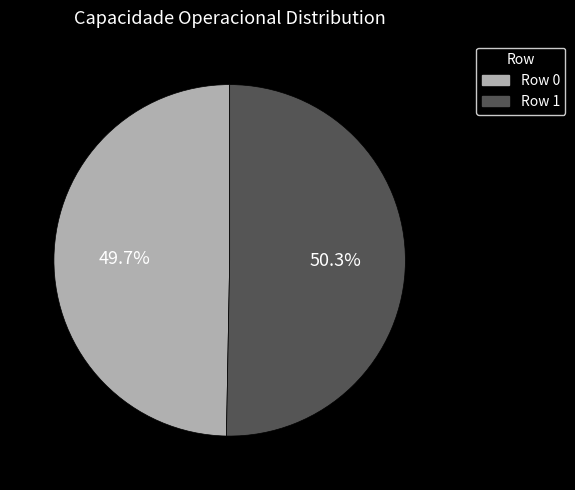

Does any single category account for the majority?

Yes